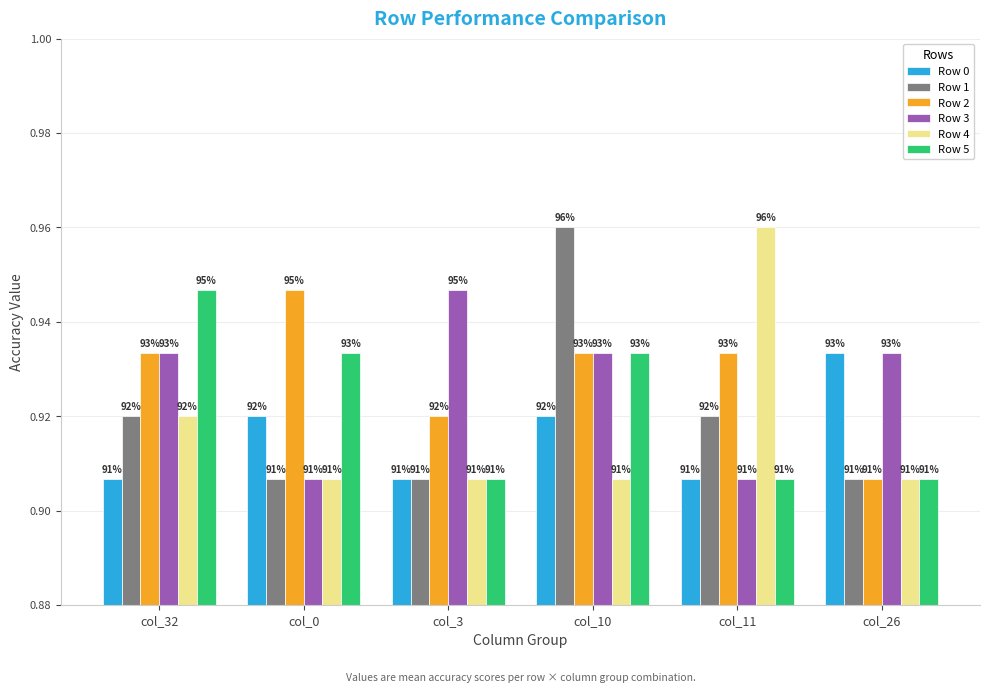

The Row 4 series shows 0.6 at col_3. True or false?

False